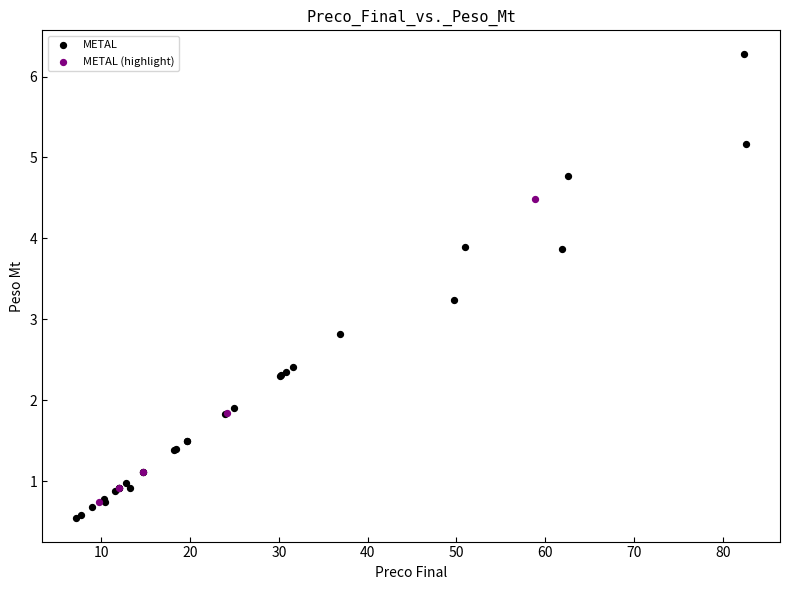

Which series reaches the maximum Y coordinate?

METAL